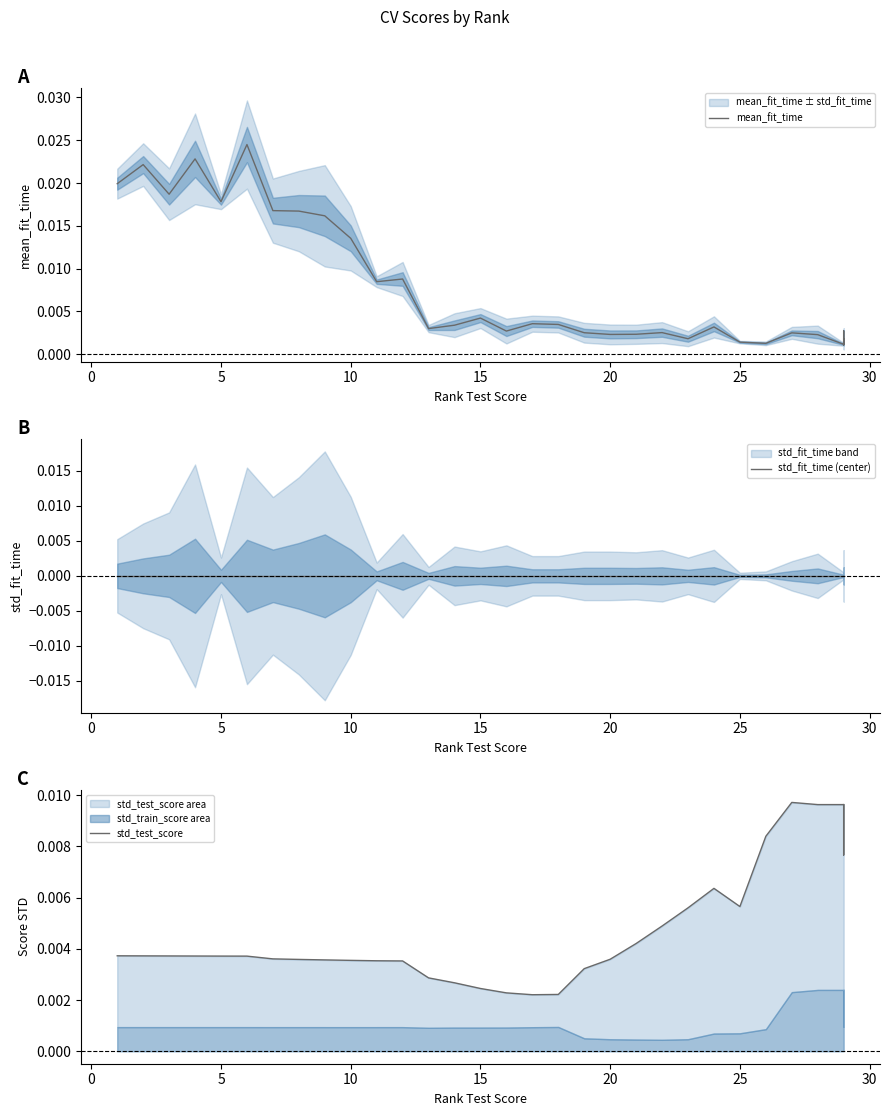

Rank the series by their maximum value, from highest to lowest.

mean_fit_time, std_test_score, std_fit_time (center)